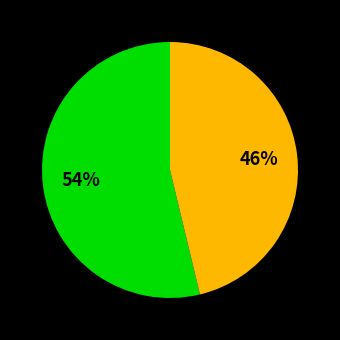

Is there a majority slice in this chart?

Yes